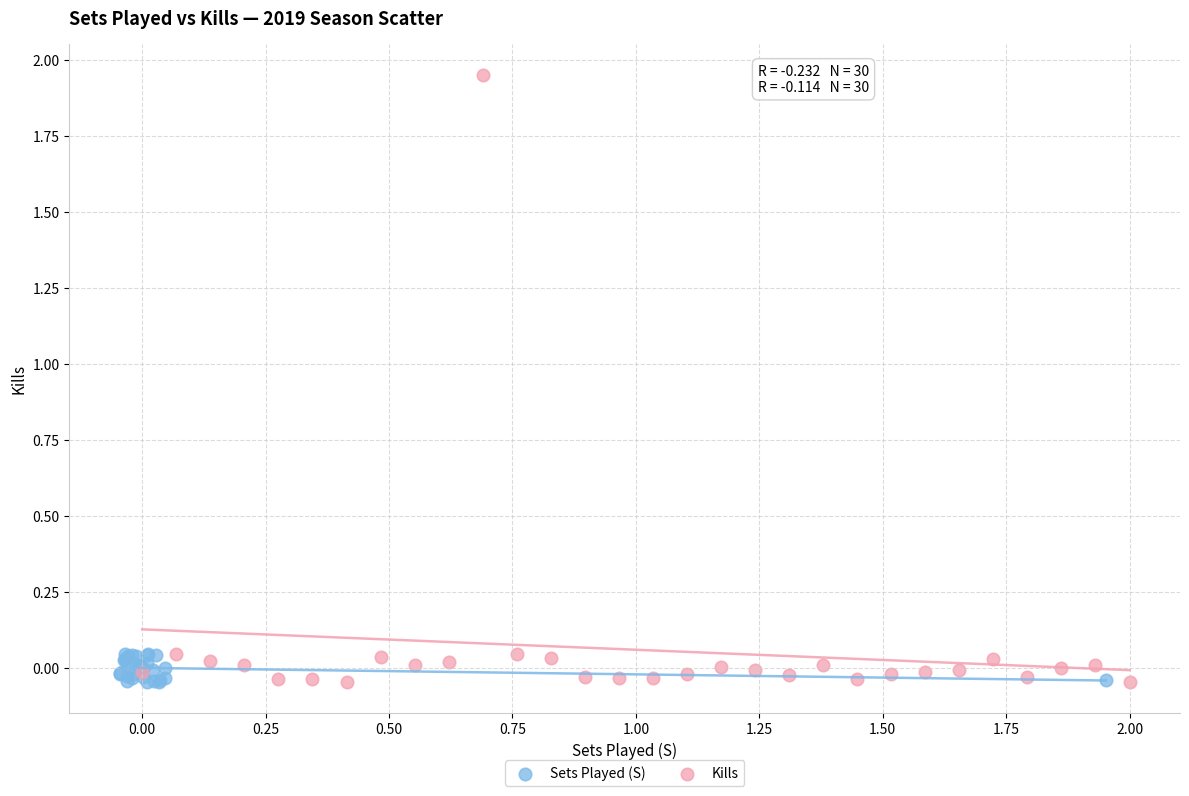

Which series reaches the maximum Y coordinate?

Kills